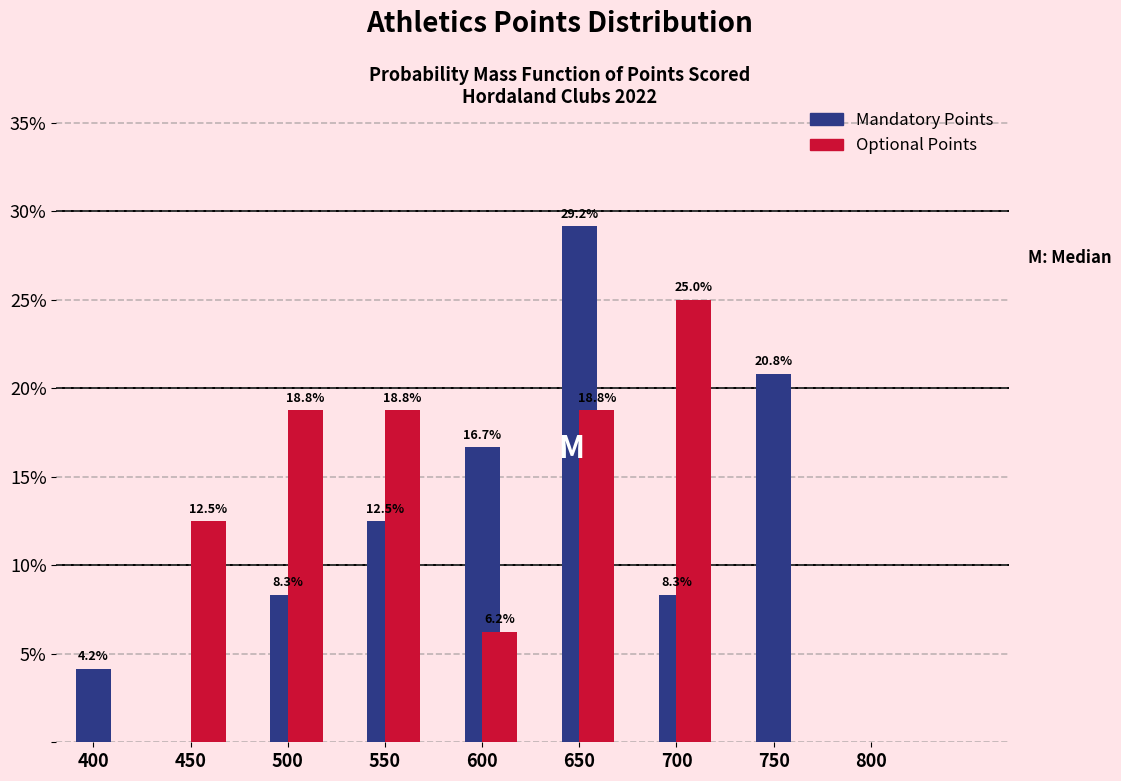

What is the sum of all Mandatory Points values?

100.0